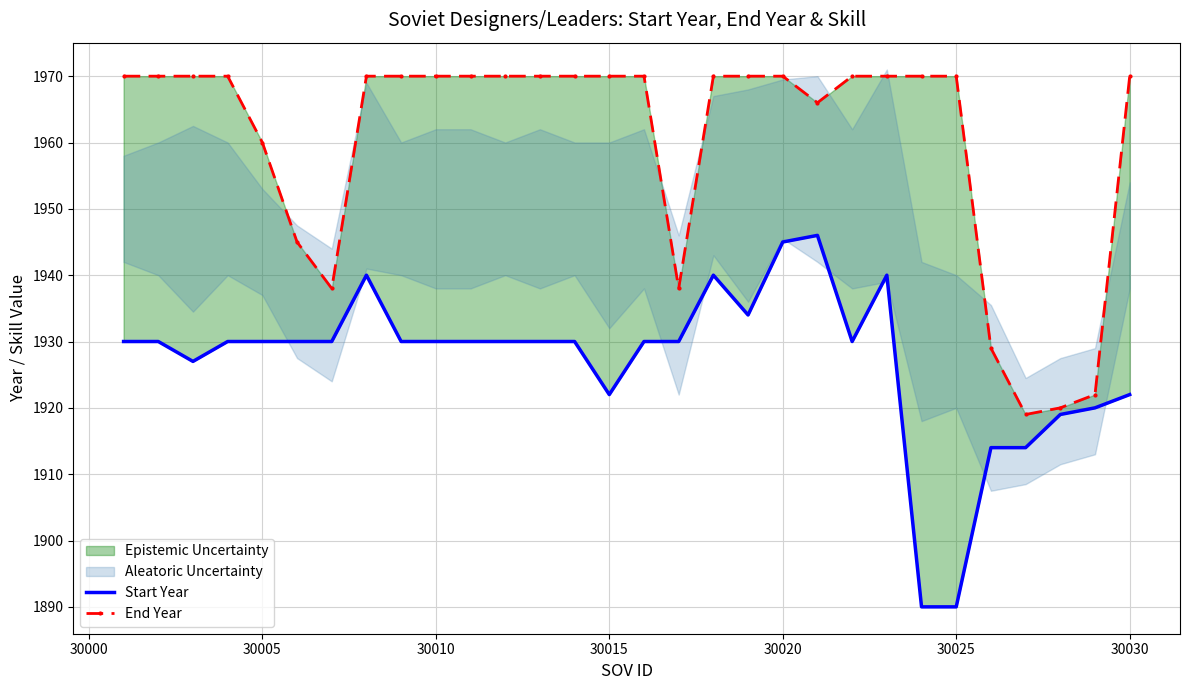

True or false: Start Year has a value of 3417 at 29995.

False